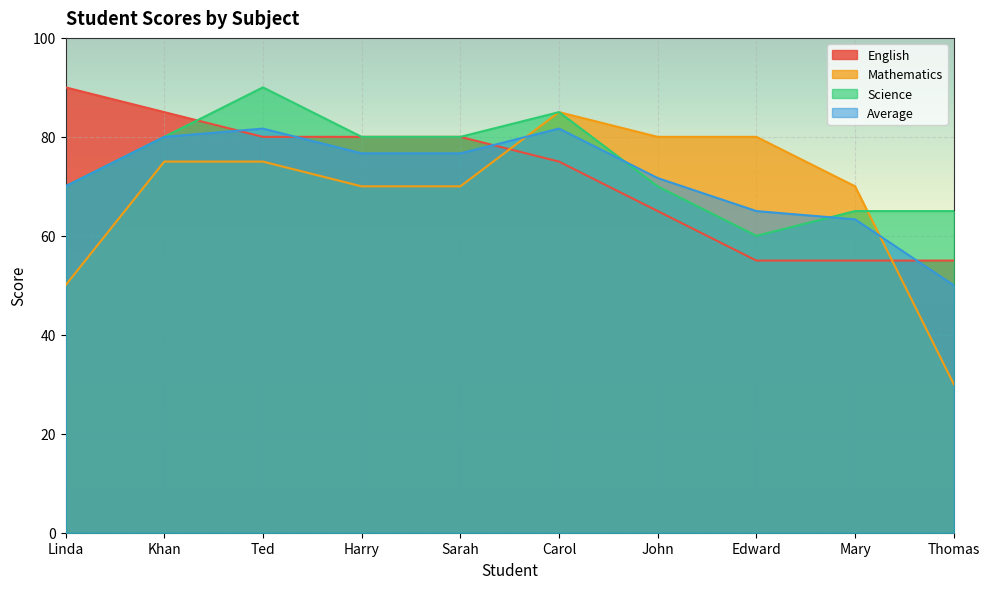

Reading right to left, what are all the values shown in this chart?

English: 55.0	55.0	55.0	65.0	75.0	80.0	80.0	80.0	85.0	90.0
Mathematics: 30.0	70.0	80.0	80.0	85.0	70.0	70.0	75.0	75.0	50.0
Science: 65.0	65.0	60.0	70.0	85.0	80.0	80.0	90.0	80.0	70.0
Average: 50.0	63.3	65.0	71.7	81.7	76.7	76.7	81.7	80.0	70.0